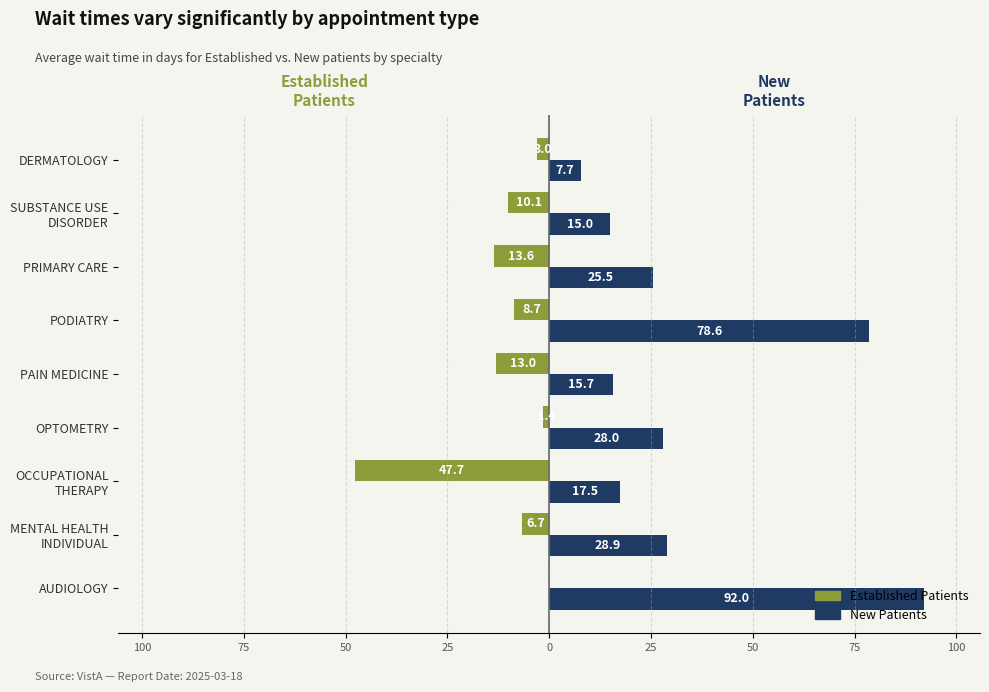

What is the greatest value displayed?

92.0